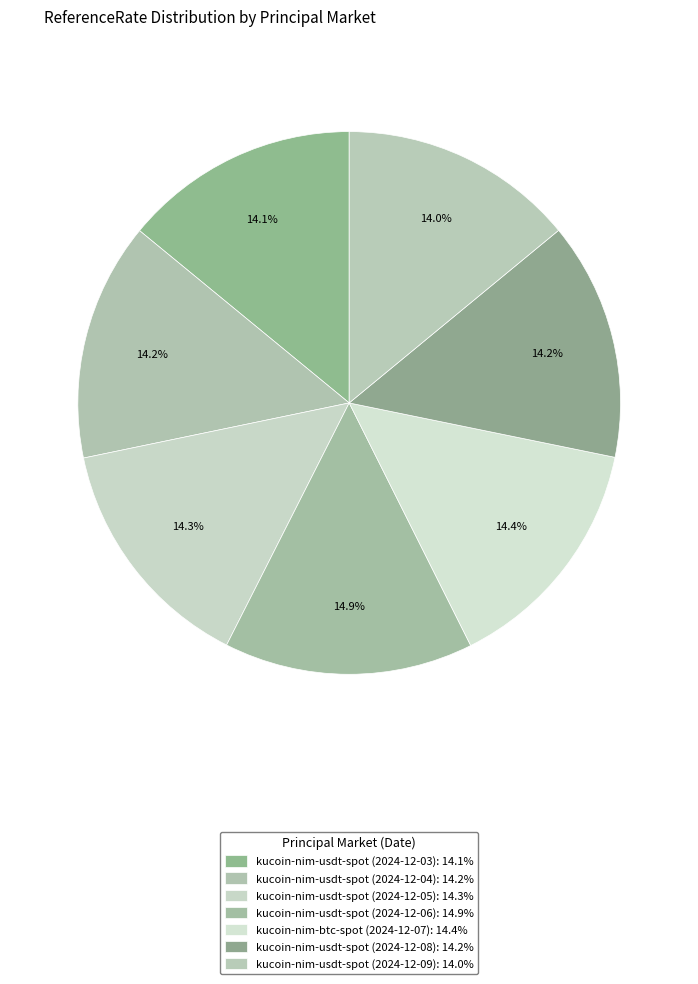

To the nearest percent, what is the difference between the largest and smallest slice percentages?

1%